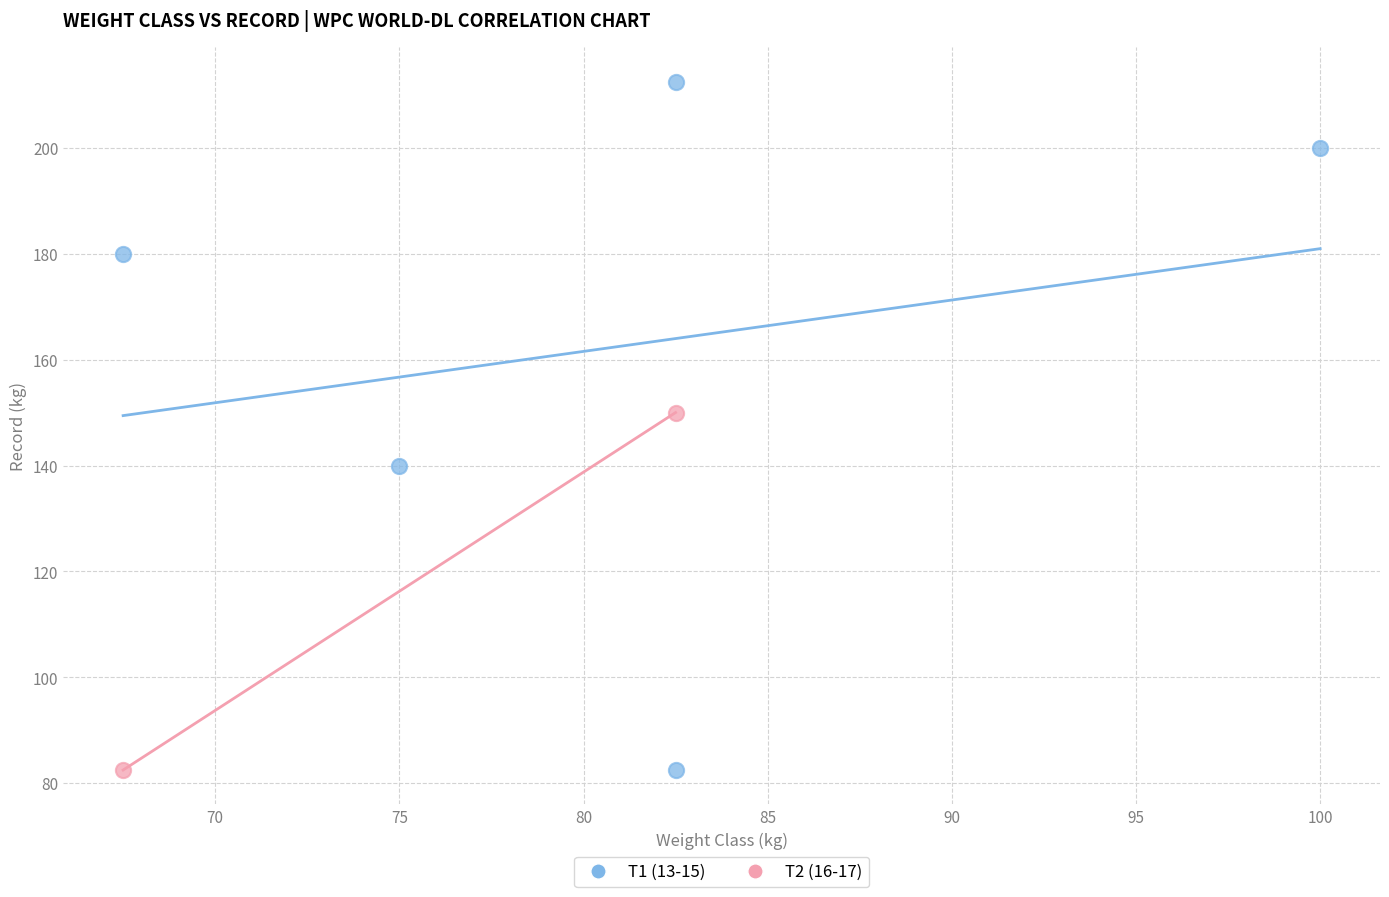

Which series reaches the maximum Y coordinate?

T1 (13-15)